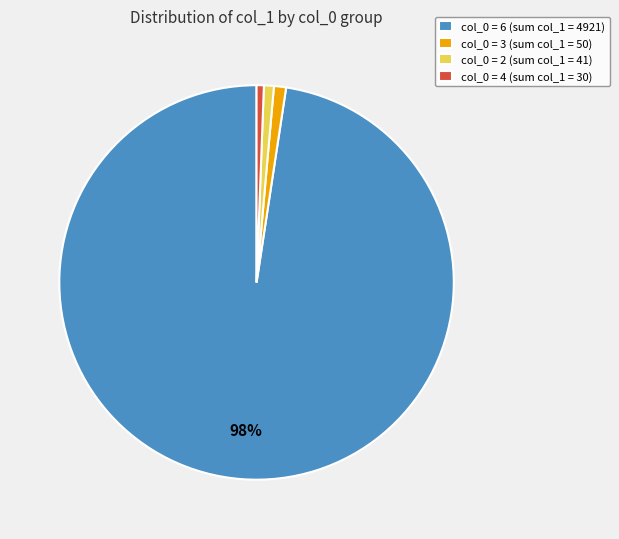

Which category has the biggest portion of the pie?

col_0 = 6 (sum col_1 = 4921)